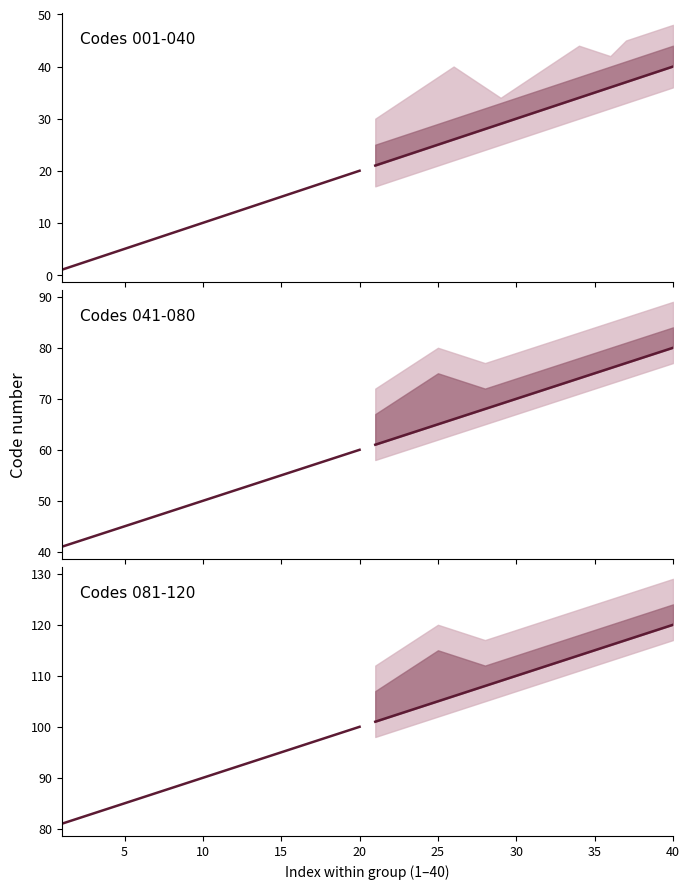

True or false: Codes 001-040 and median cross at least once.

False